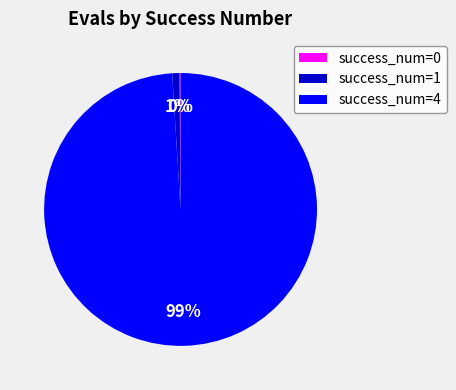

What percentage is the success_num=4 slice, to the nearest percent?

99%